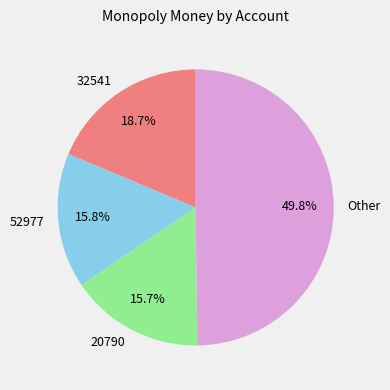

True or false: 32541 accounts for 19% of the total.

True